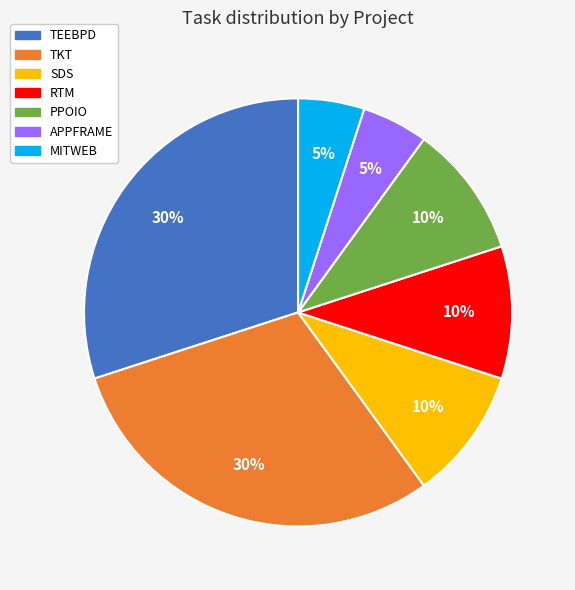

To the nearest percent, what percentage of the pie is TEEBPD?

30%